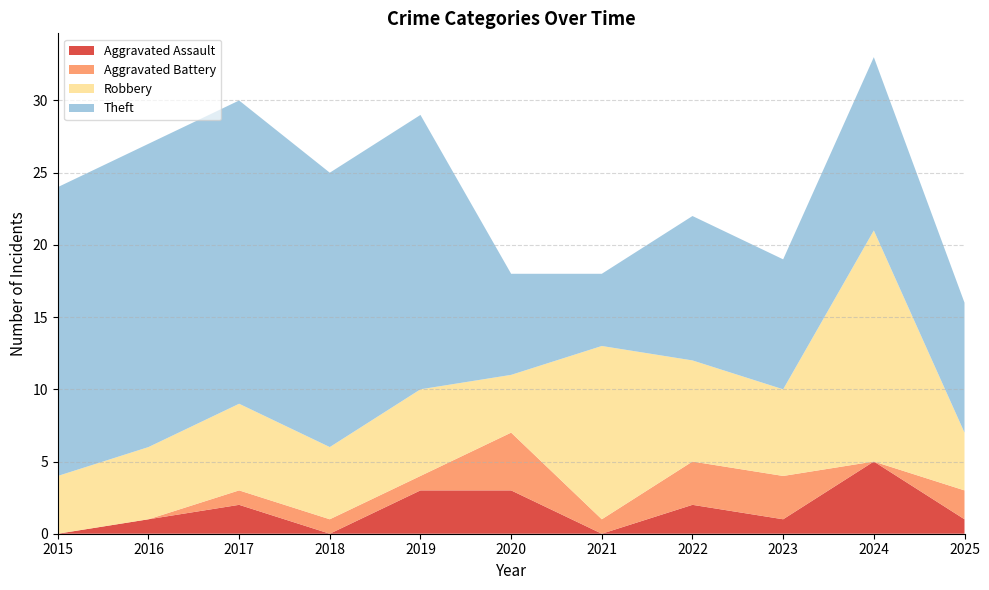

Reading right to left, extract all data points from this chart.

Aggravated Assault: 2025=1	2024=5	2023=1	2022=2	2021=0	2020=3	2019=3	2018=0	2017=2	2016=1	2015=0
Aggravated Battery: 2025=2	2024=0	2023=3	2022=3	2021=1	2020=4	2019=1	2018=1	2017=1	2016=0	2015=0
Robbery: 2025=4	2024=16	2023=6	2022=7	2021=12	2020=4	2019=6	2018=5	2017=6	2016=5	2015=4
Theft: 2025=9	2024=12	2023=9	2022=10	2021=5	2020=7	2019=19	2018=19	2017=21	2016=21	2015=20